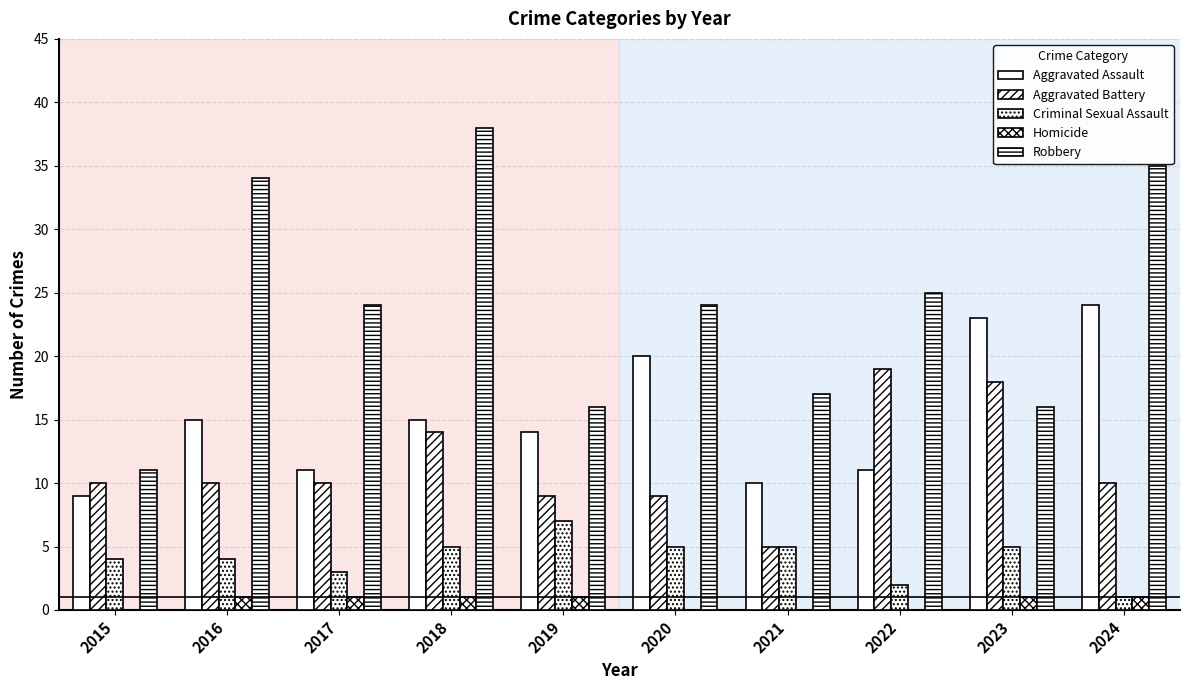

Are the bars horizontal?

No